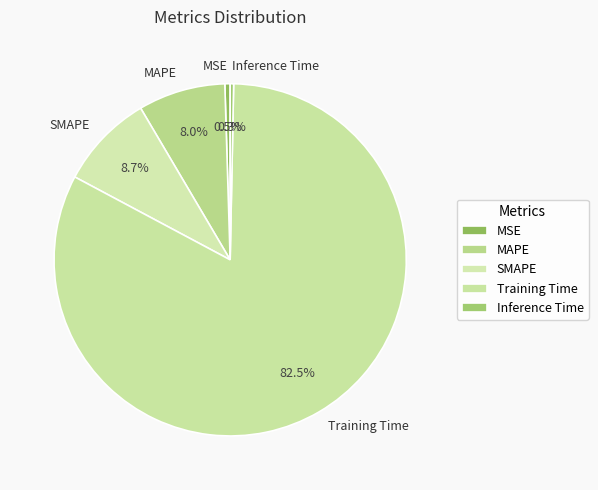

Combined, what portion of the pie is Inference Time and SMAPE?

9.0%